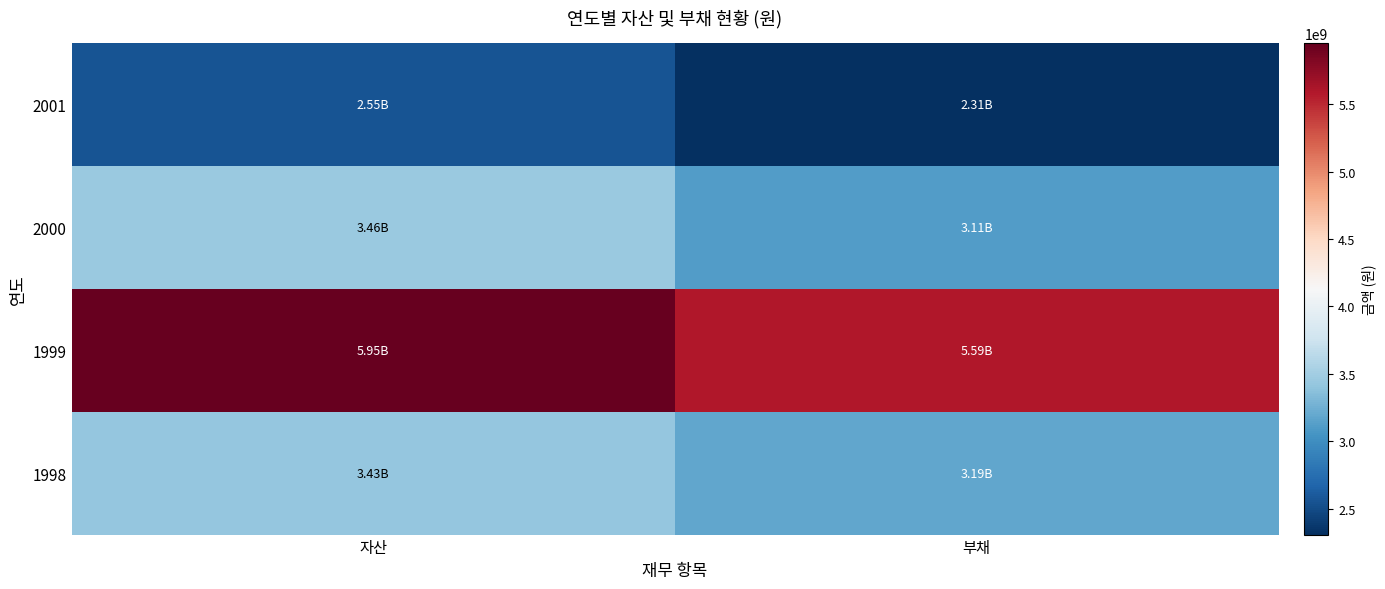

Reading left to right, transcribe all the data shown in this chart.

2001: 자산=2550285132	부채=2308102527
2000: 자산=3458281857	부채=3106742820
1999: 자산=5952284787	부채=5592413687
1998: 자산=3426443179	부채=3186342998